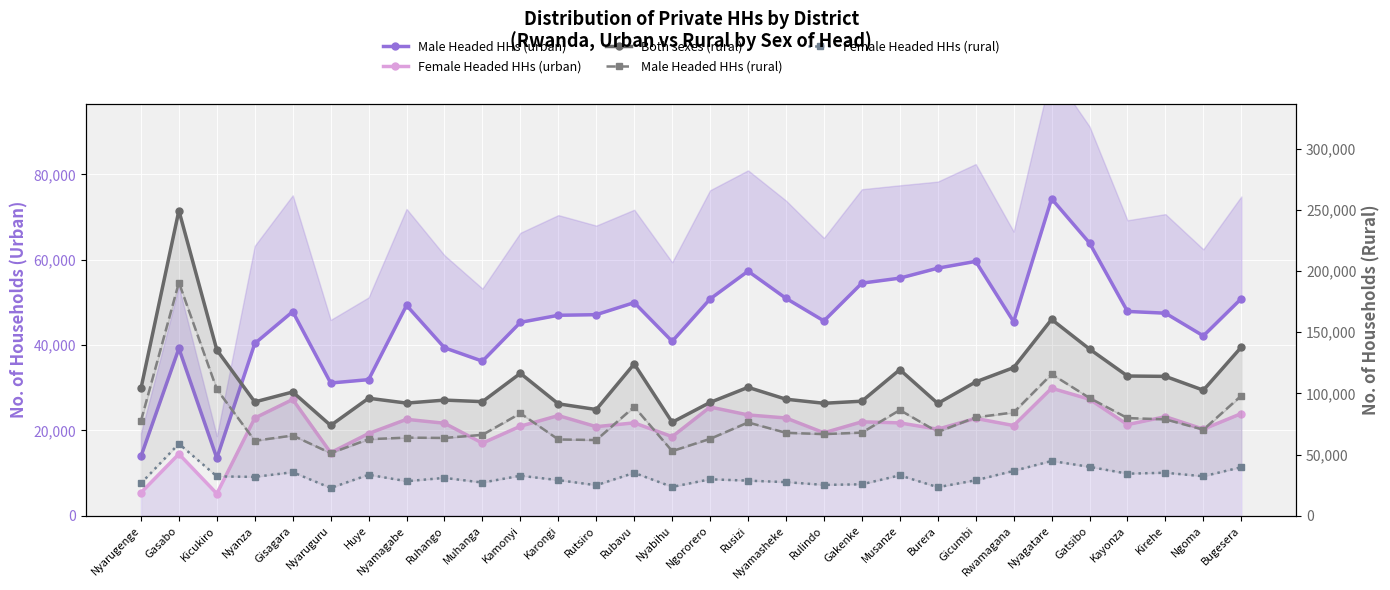

The Male Headed HHs (urban) series shows 47480 at Kirehe. True or false?

True